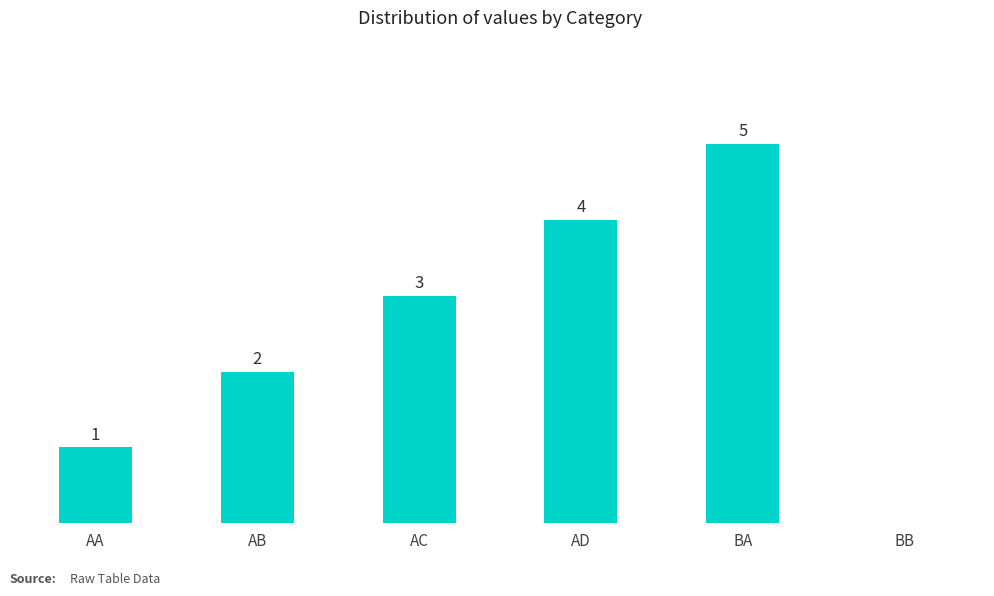

Where is the data nearest to the value 2?

AB